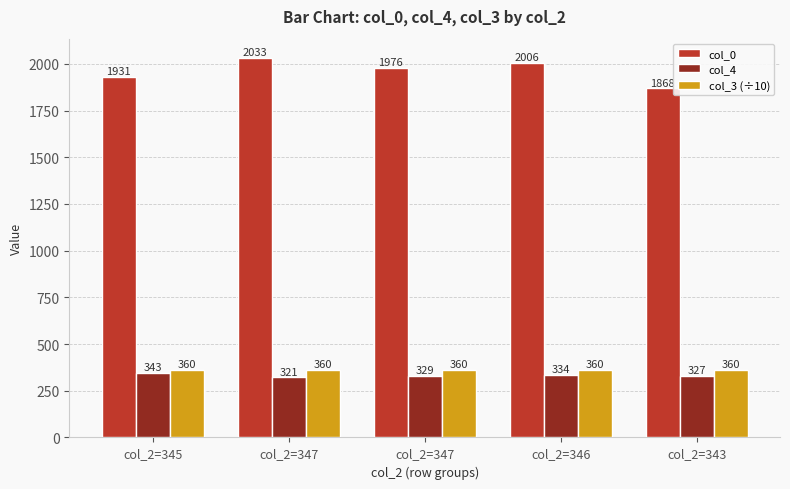

What is the label of the 2nd bar from the right?

col_2=346